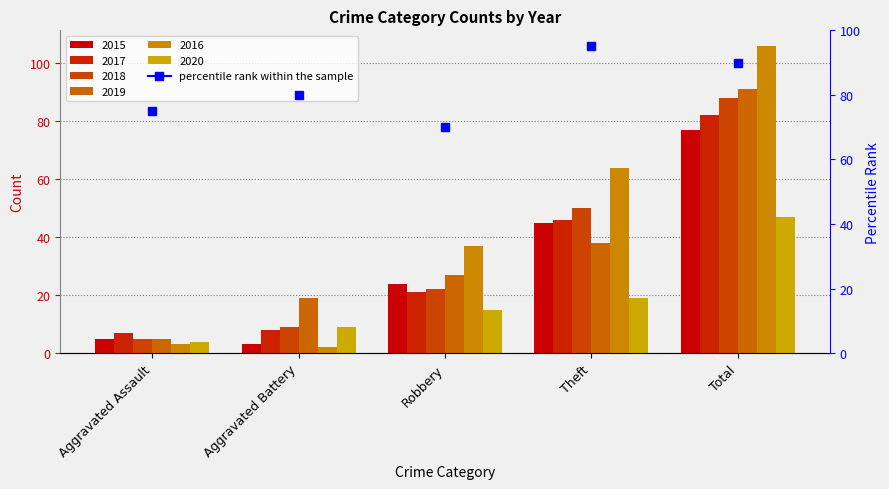

Reading left to right, list all the values displayed in this chart.

2015: Aggravated Assault=5	Aggravated Battery=3	Robbery=24	Theft=45	Total=77
2017: Aggravated Assault=7	Aggravated Battery=8	Robbery=21	Theft=46	Total=82
2018: Aggravated Assault=5	Aggravated Battery=9	Robbery=22	Theft=50	Total=88
2019: Aggravated Assault=5	Aggravated Battery=19	Robbery=27	Theft=38	Total=91
2016: Aggravated Assault=3	Aggravated Battery=2	Robbery=37	Theft=64	Total=106
2020: Aggravated Assault=4	Aggravated Battery=9	Robbery=15	Theft=19	Total=47